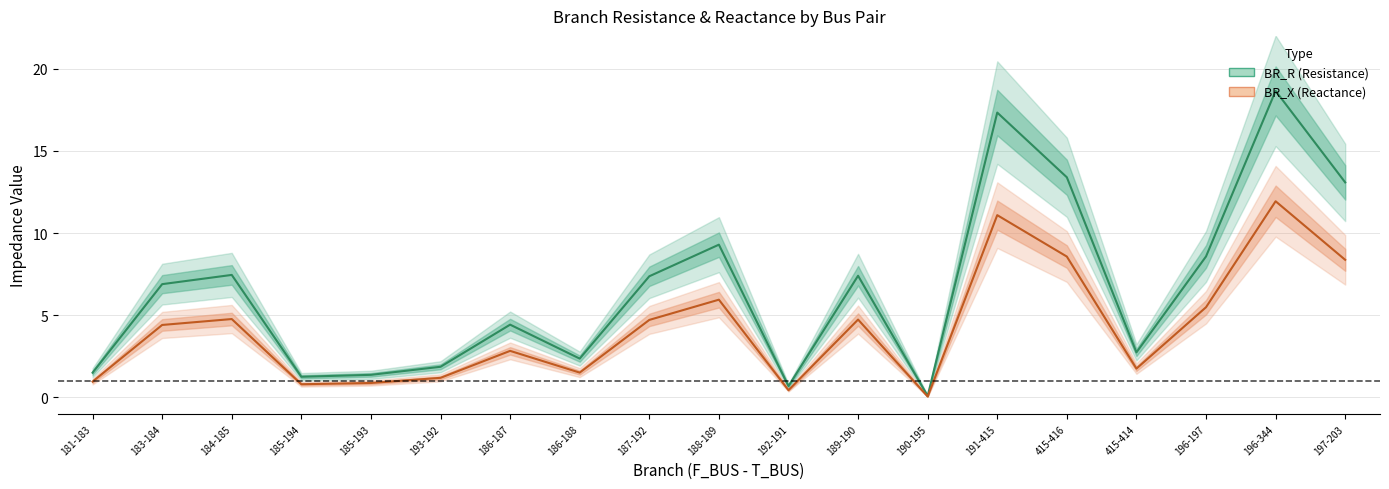

Which series has the largest range (max minus min)?

BR_R